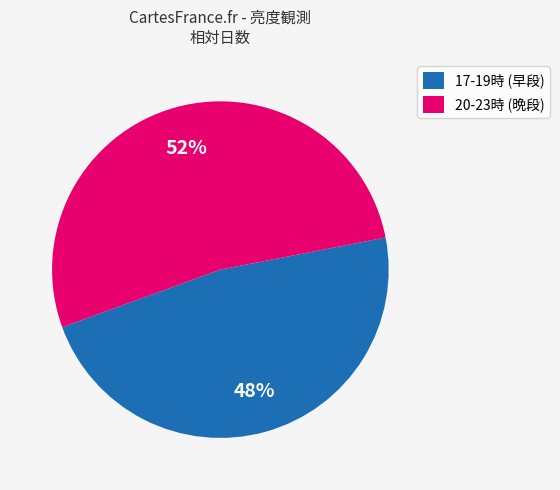

What percentage is the 20-23時 (晩段) slice, to the nearest percent?

52%